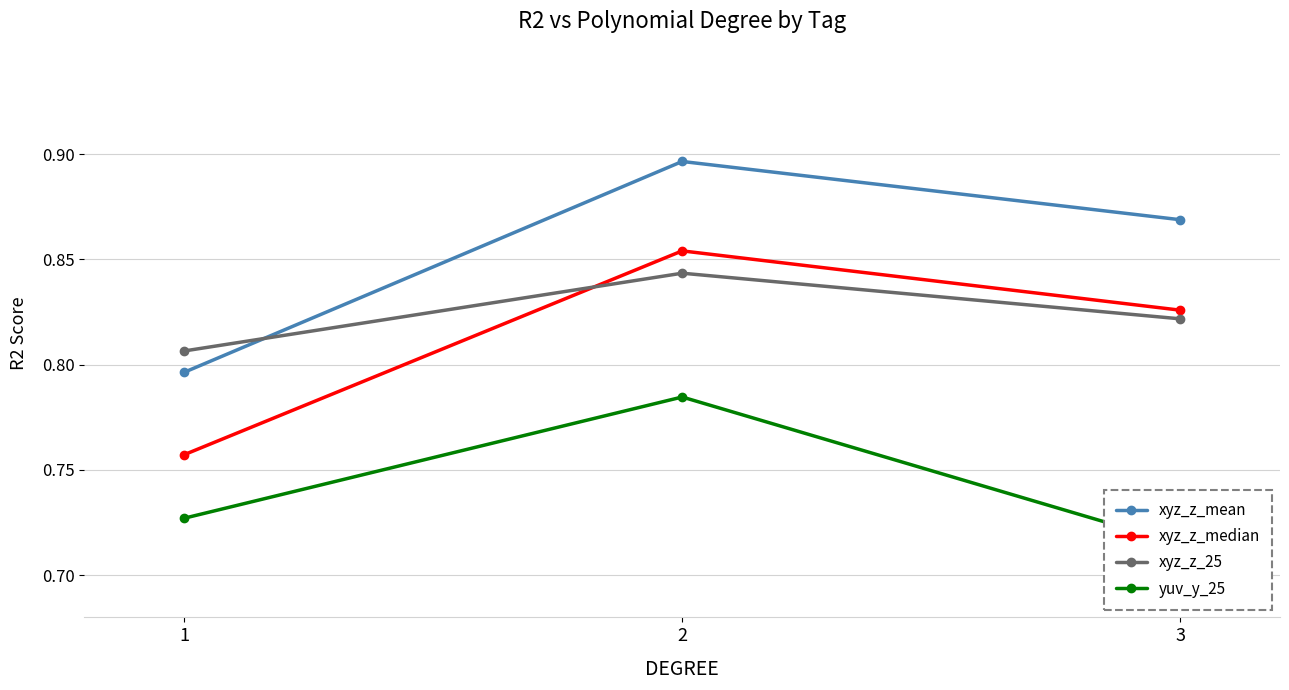

Which label corresponds to the largest value in the chart?

2